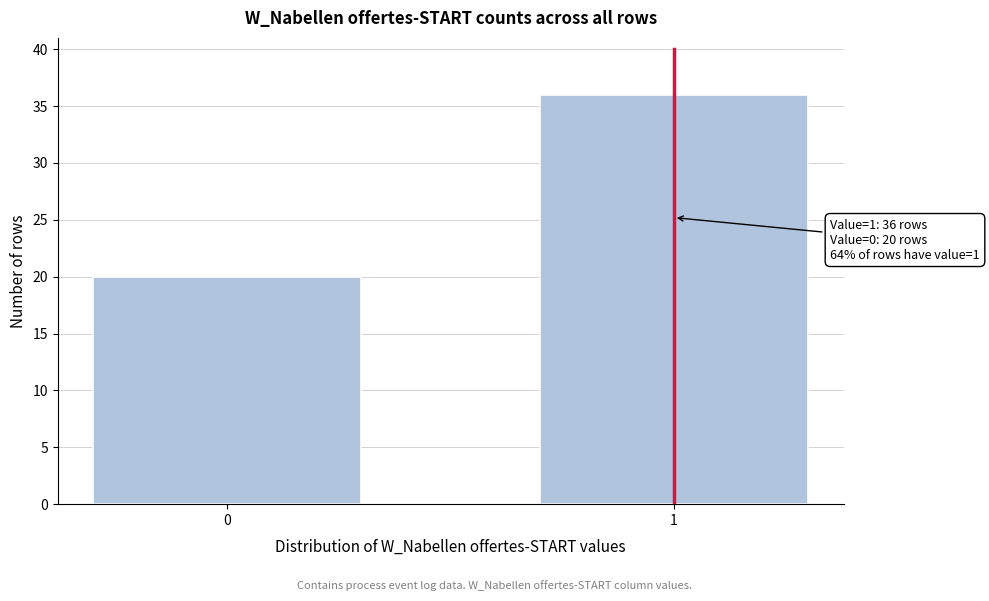

Reading left to right, extract all data points from this chart.

20	36